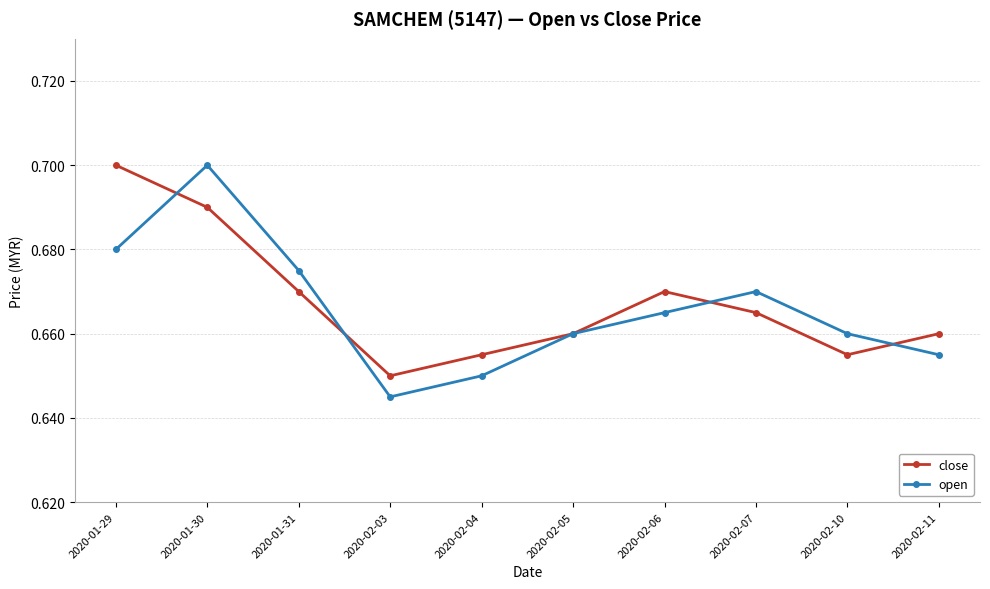

Which series has the largest total across all categories?

close